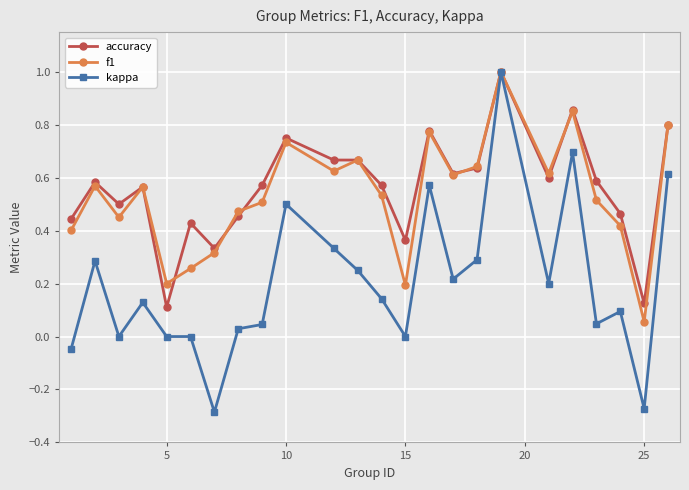

Which series has the largest range (max minus min)?

kappa